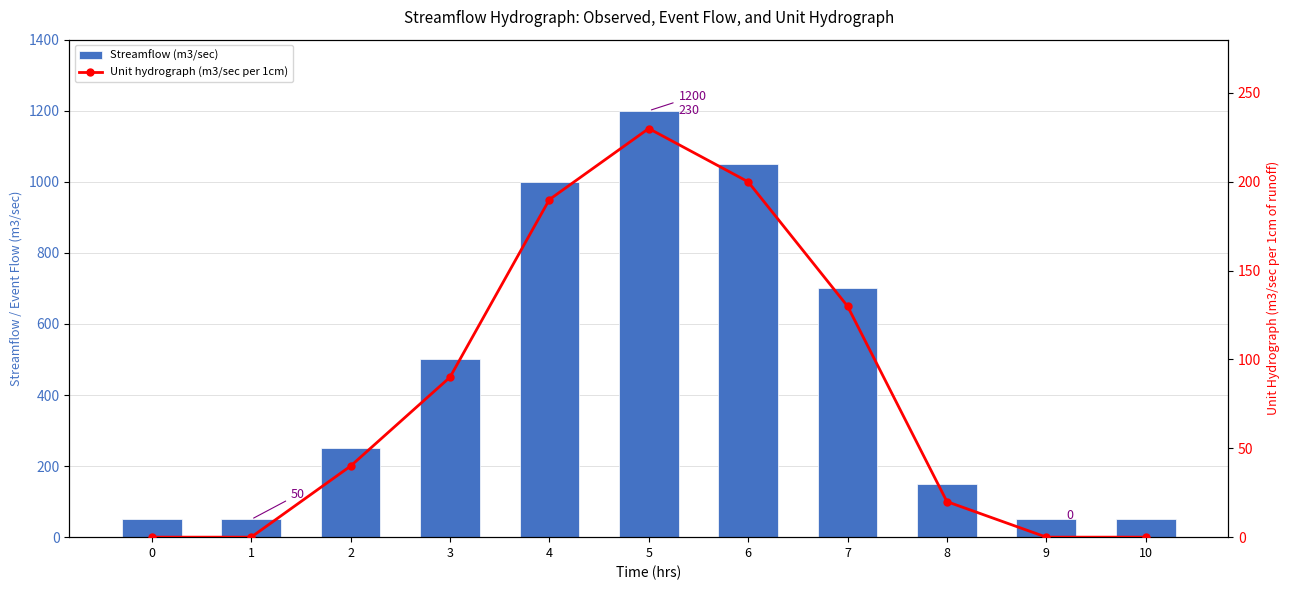

What is the difference between the maximum and minimum values in the Unit hydrograph (m3/sec per 1cm) series?

230